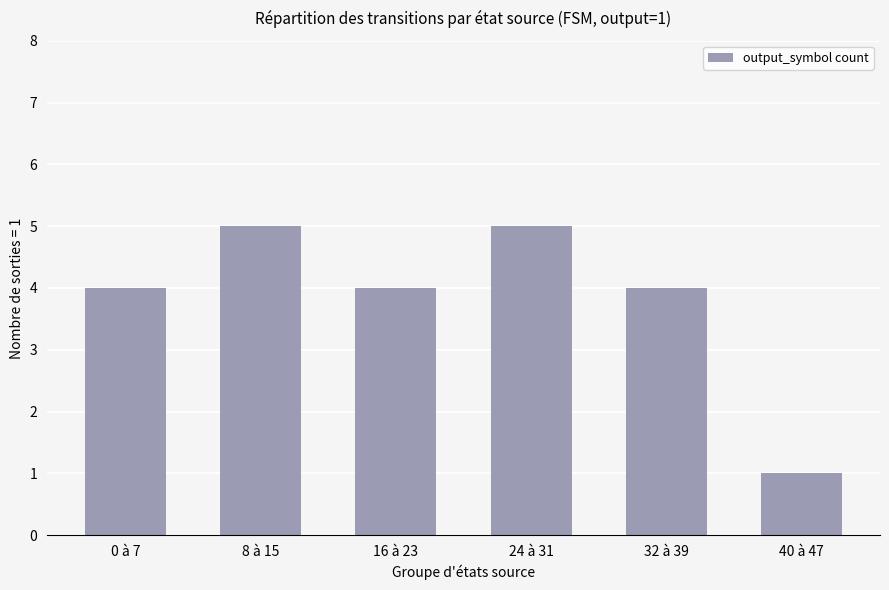

The value at 24 à 31 is 5. True or false?

True